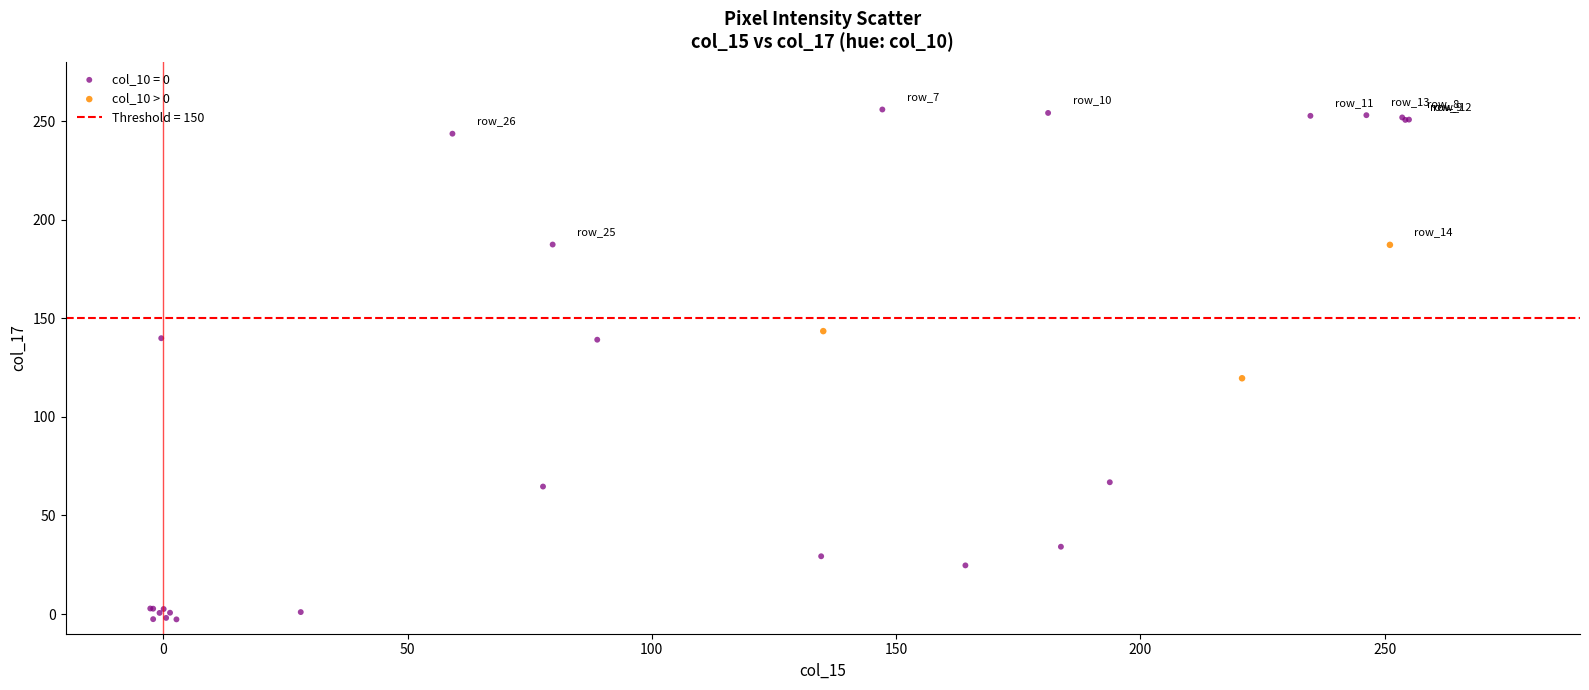

Which series reaches the maximum Y coordinate?

col_10 = 0